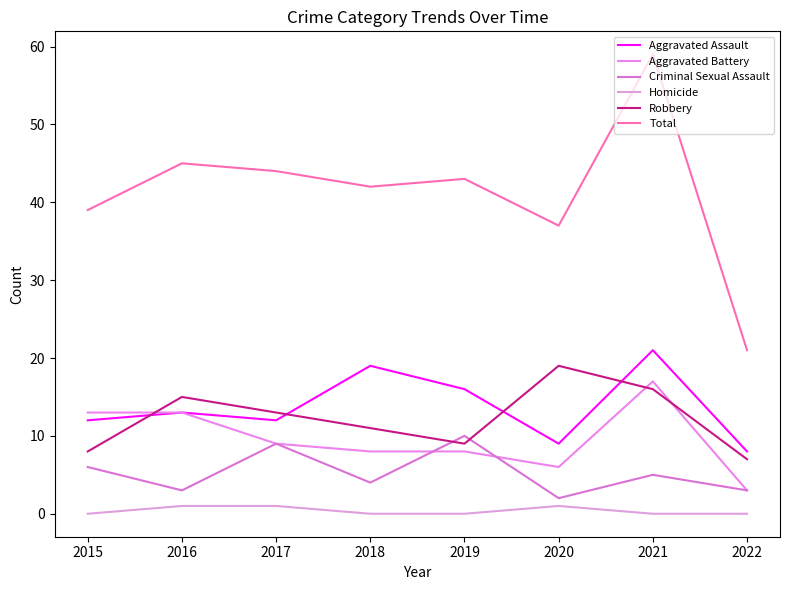

True or false: Homicide and Aggravated Assault cross at least once.

False